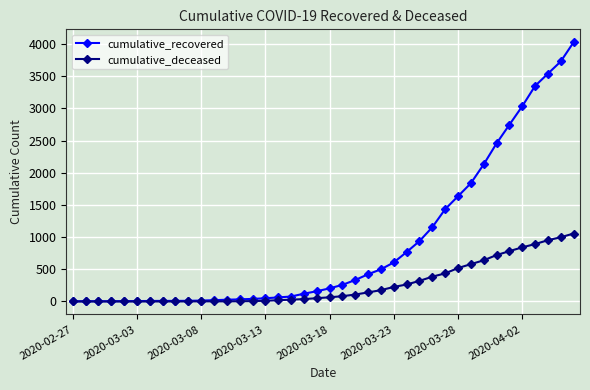

Which series has the largest total across all categories?

cumulative_recovered